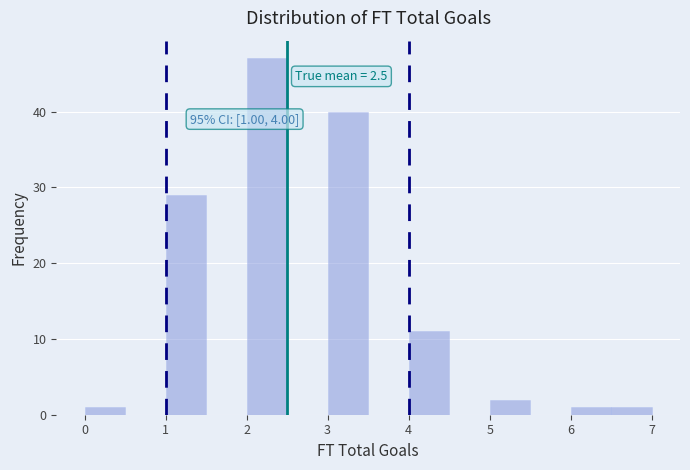

Which range on the x-axis has the tallest bar?

2.0 to 2.5